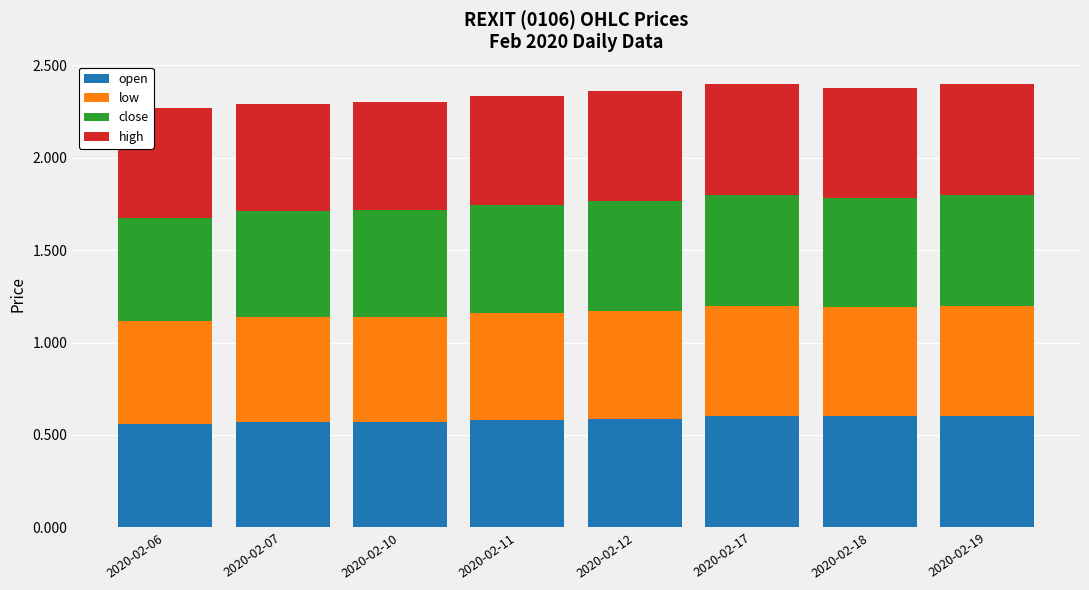

What is the total value across all series at 2020-02-17?

2.4